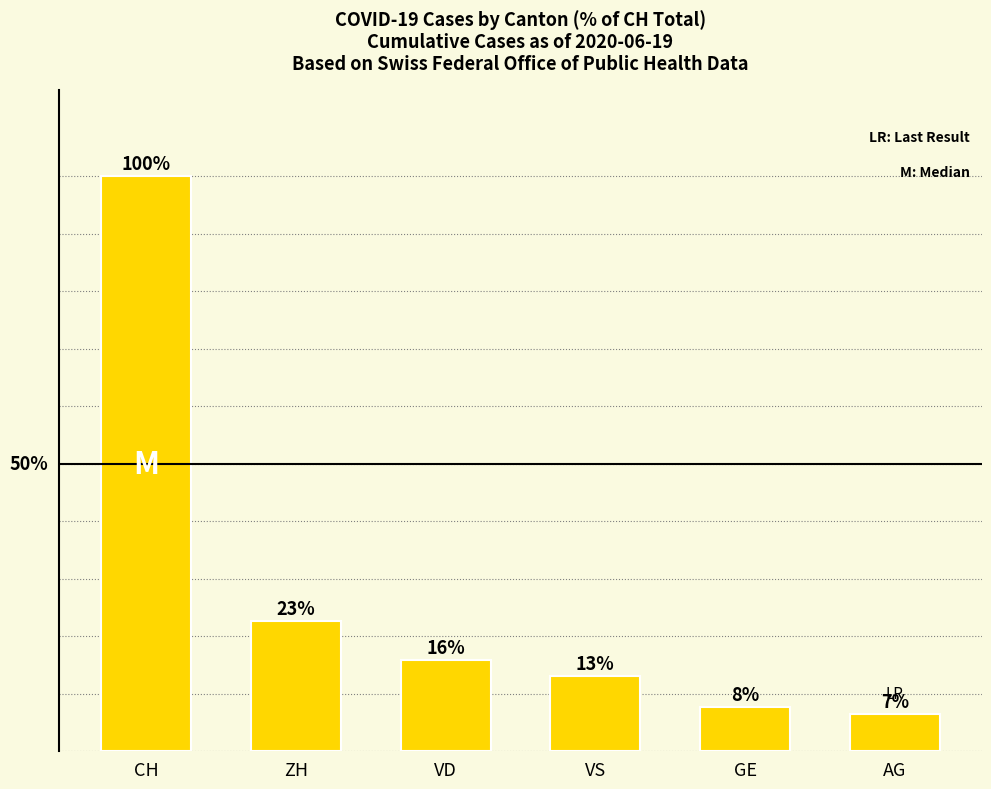

Reading left to right, what are all the values shown in this chart?

100.0	22.7	15.9	13.0	7.6	6.5